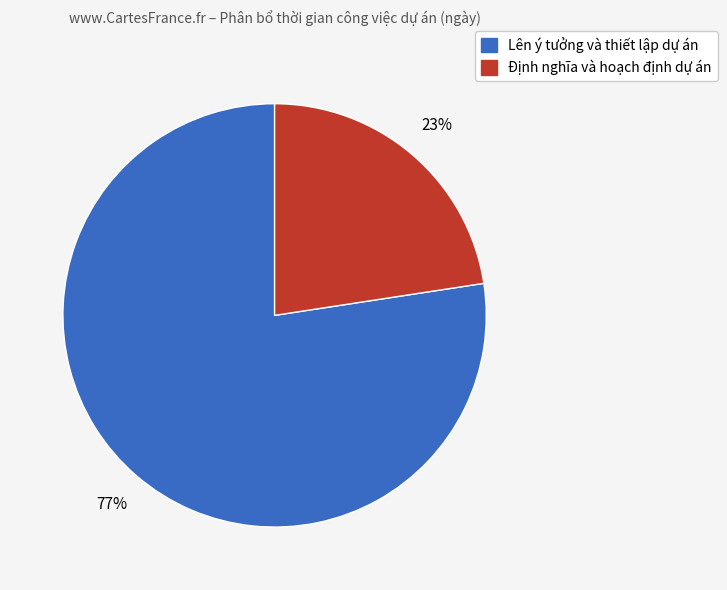

To the nearest percent, what is the average slice percentage?

50%